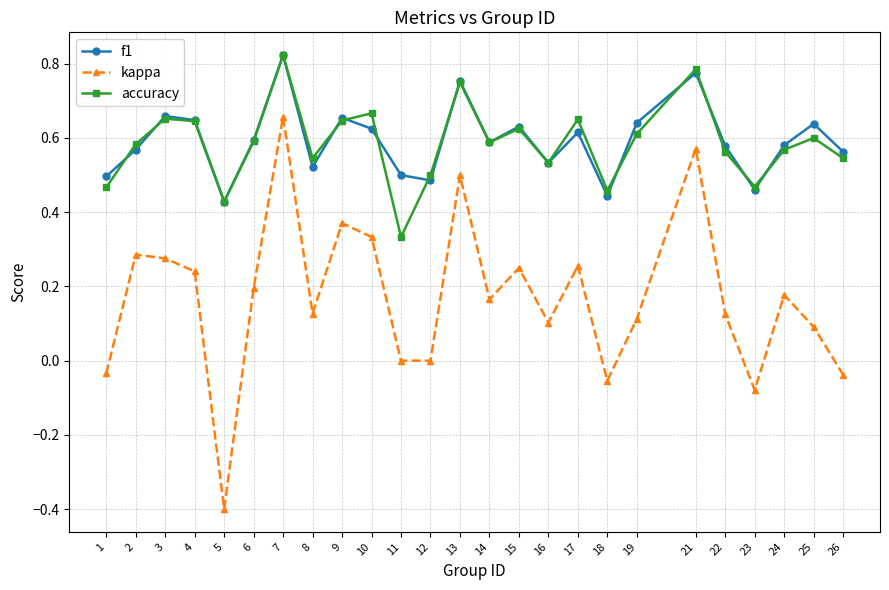

In accuracy, how many points are lower than both neighbors (excluding endpoints)?

7